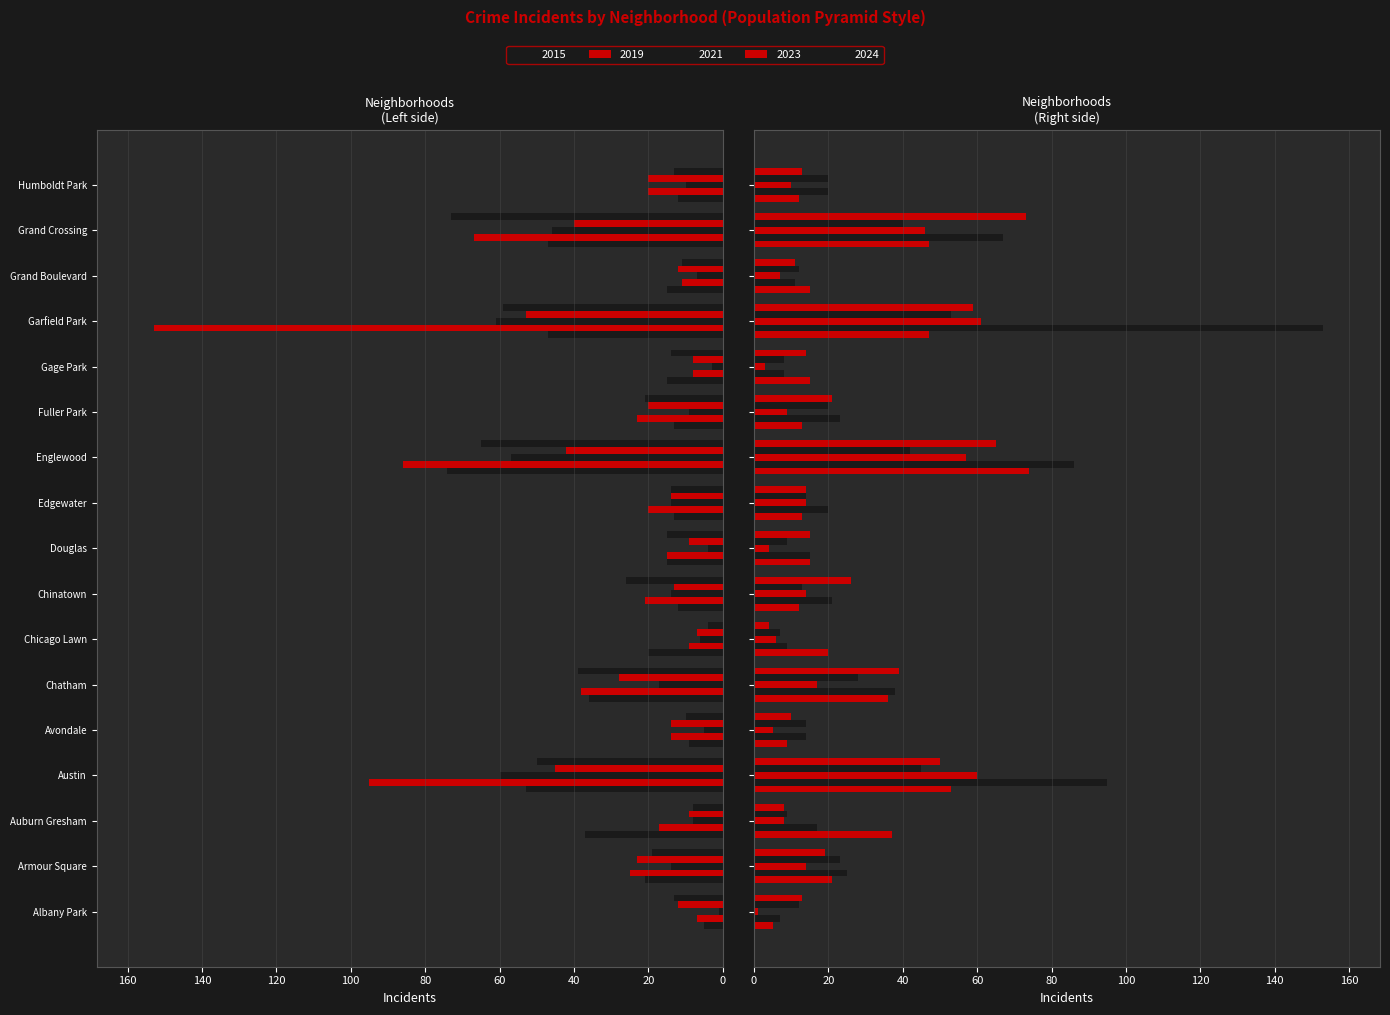

The value of 2021 at Grand Boulevard is 7. True or false?

True